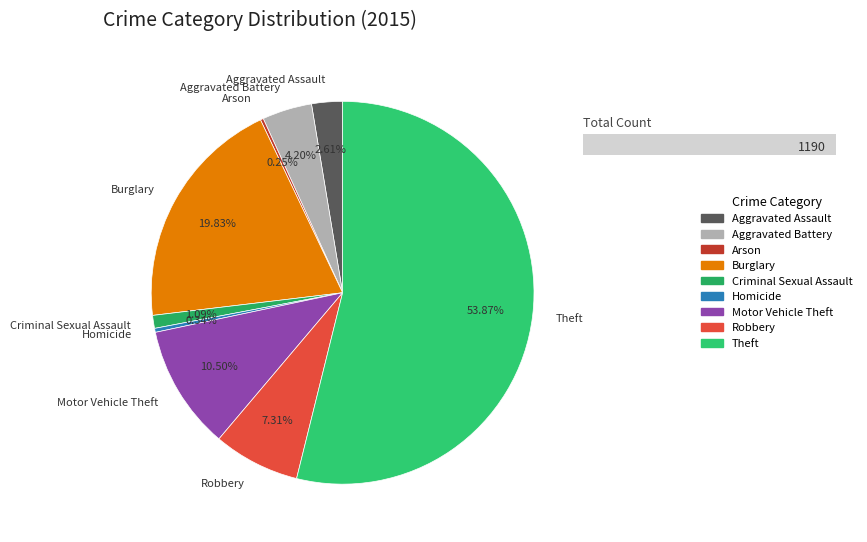

What percentage is the Theft slice, to the nearest percent?

54%